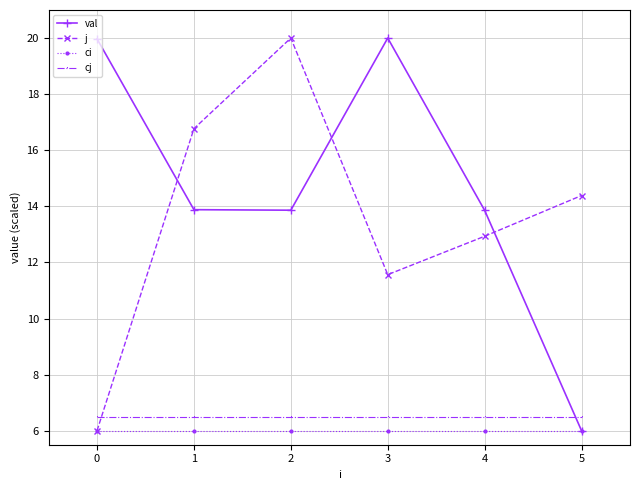

Is it true that val equals 20.0 at 0?

True